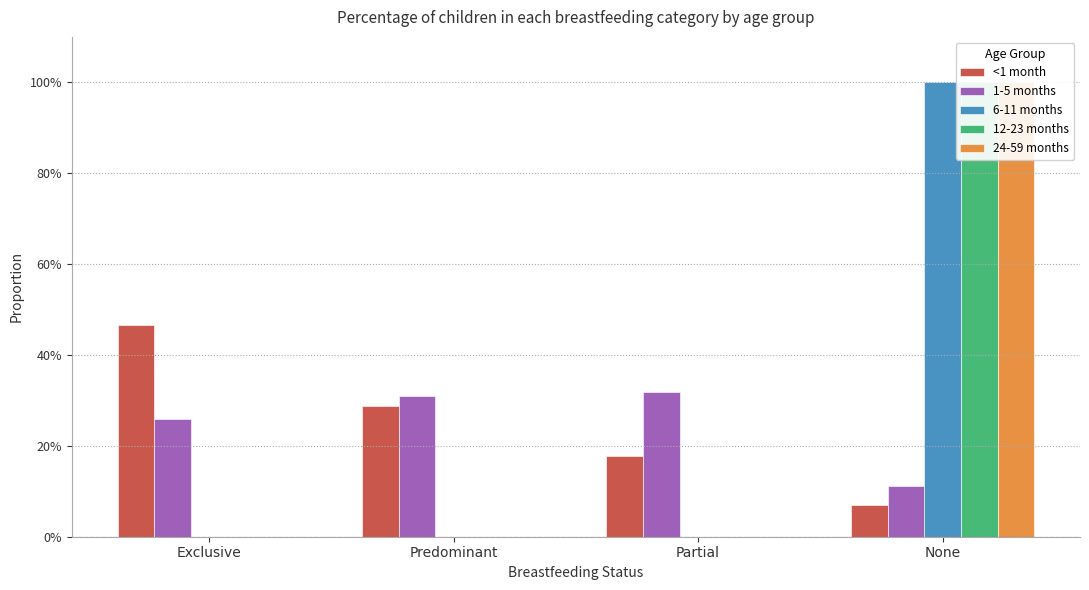

Which series has the largest total across all categories?

1-5 months